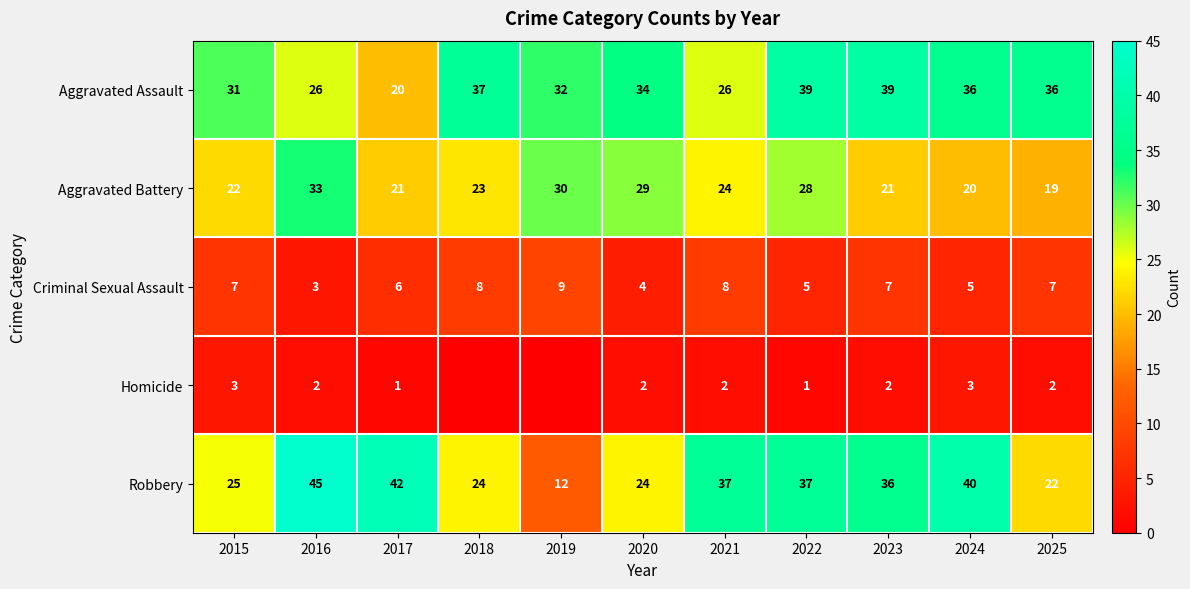

Rank the series at 2023 from lowest to highest value.

Homicide, Criminal Sexual Assault, Aggravated Battery, Robbery, Aggravated Assault